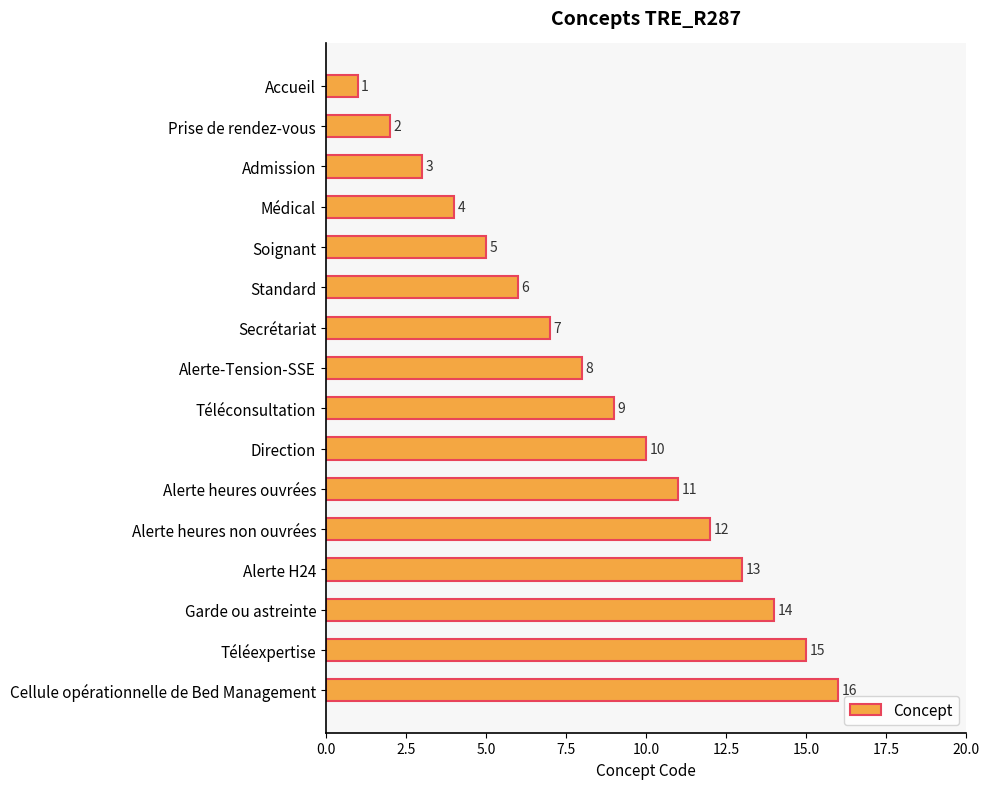

How many distinct data groups are displayed?

1